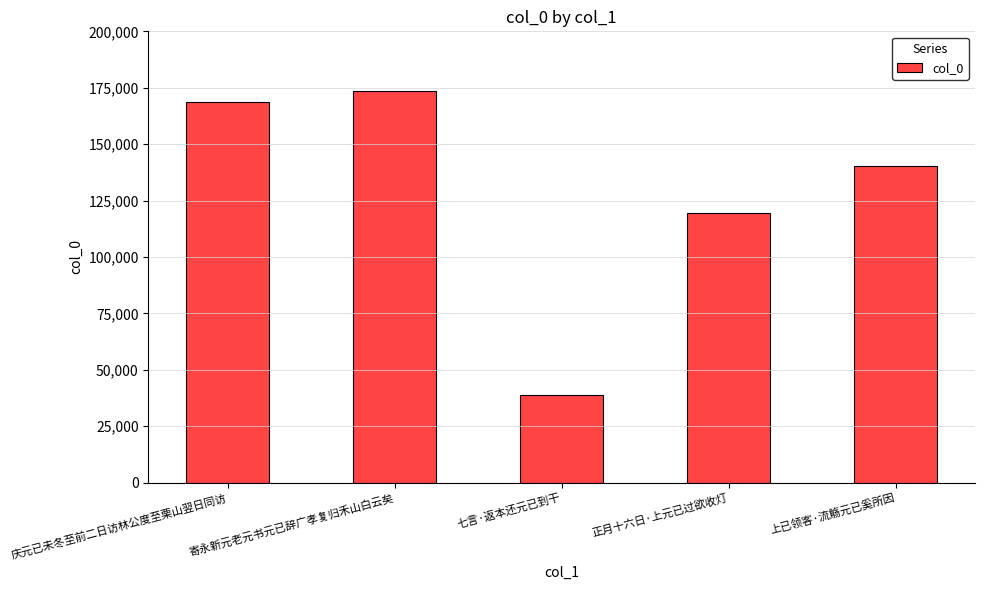

What is the difference between the maximum and second lowest values?

54032